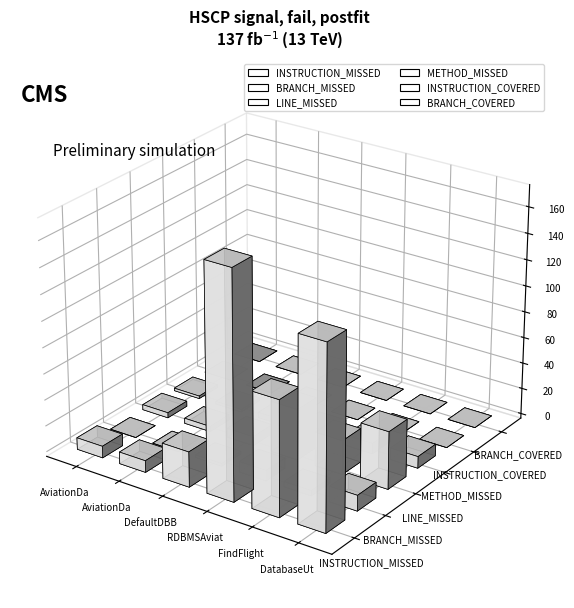

Does the chart contain stacked bars?

No